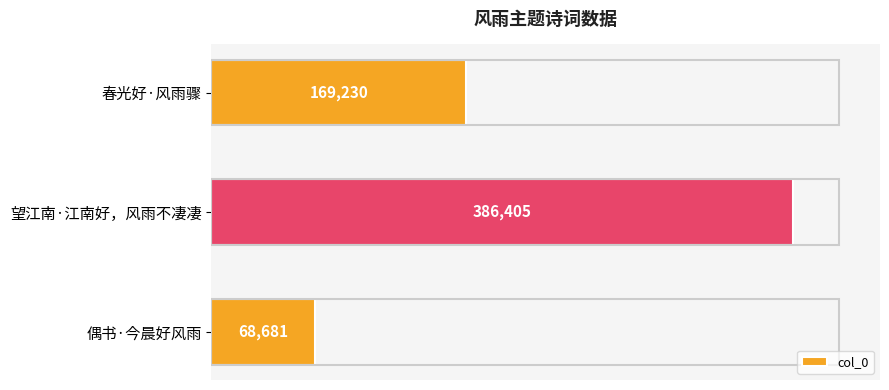

True or false: the data shows 169230 at 春光好·风雨骤.

True